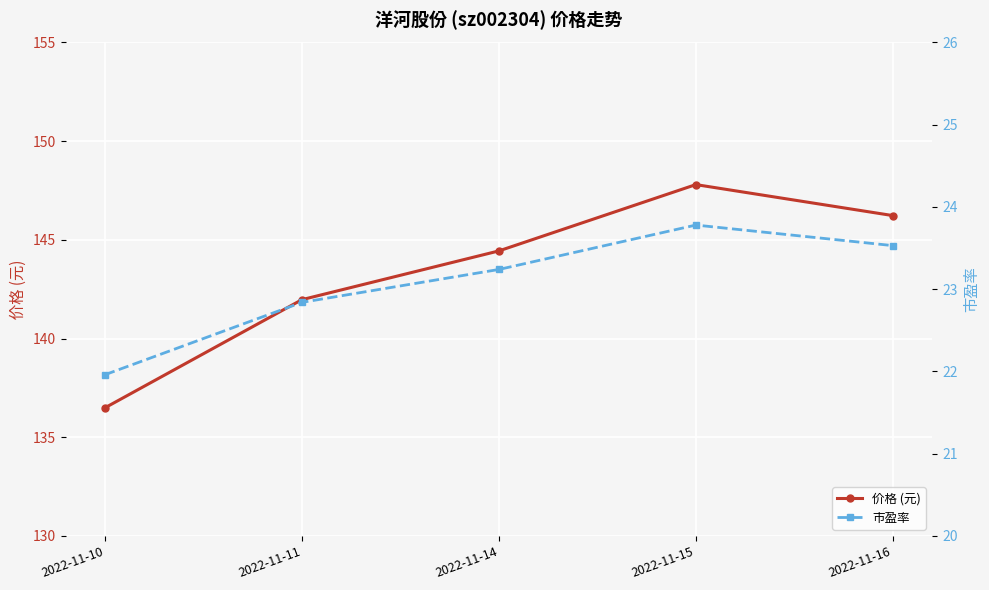

At which label does 价格 (元) first exceed 144?

2022-11-14